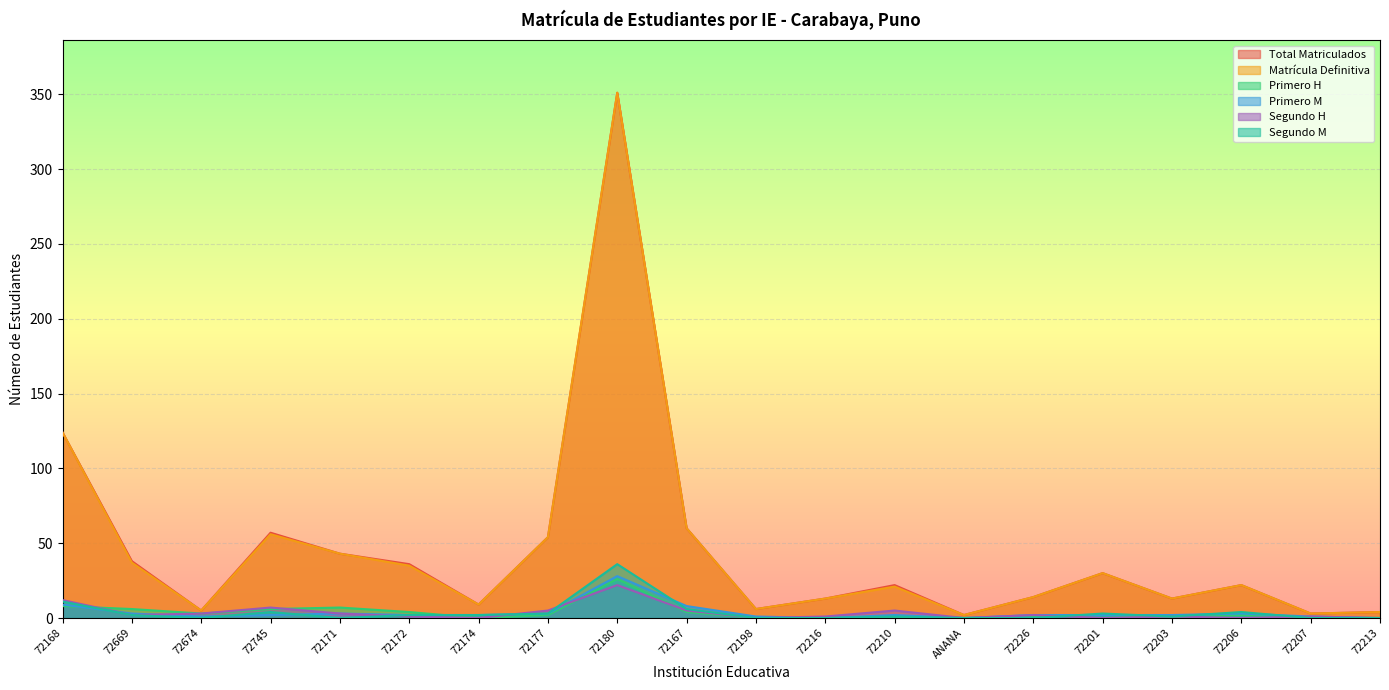

Is it true that Total Matriculados equals 60 at 72167?

True